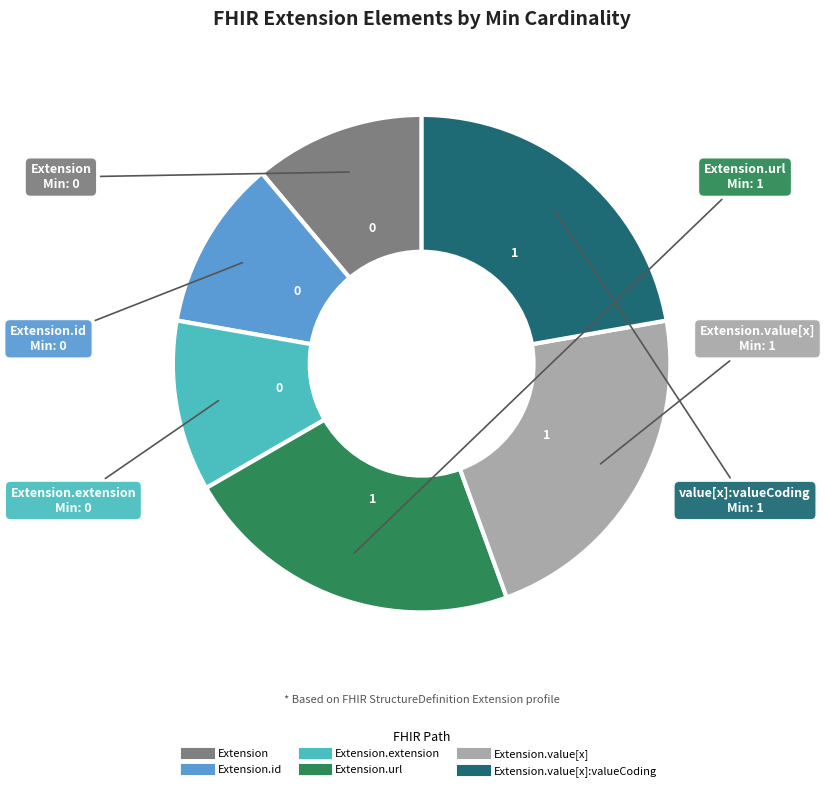

Count the number of slices in the pie.

6